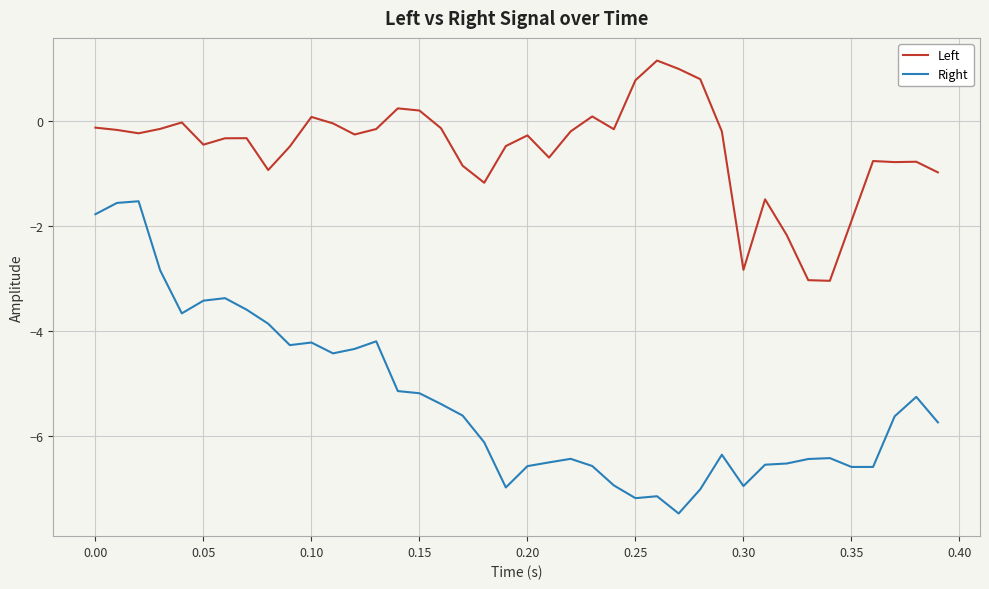

What is the minimum value for Right?

-7.5